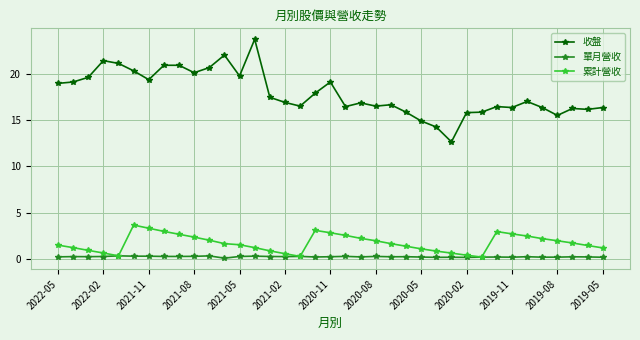

True or false: 累計營收 and 收盤 cross at least once.

False